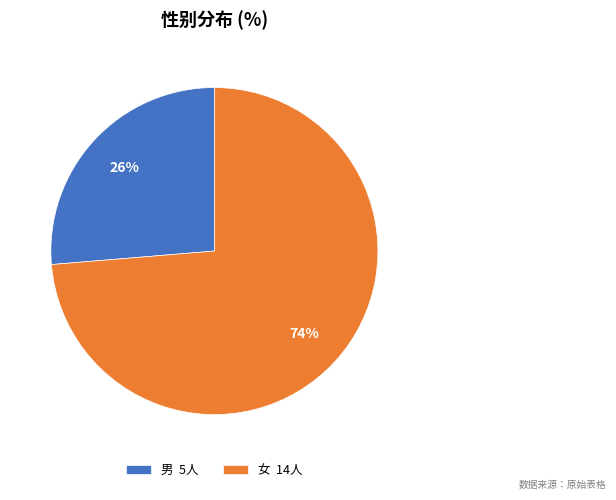

Does any single category account for the majority?

Yes